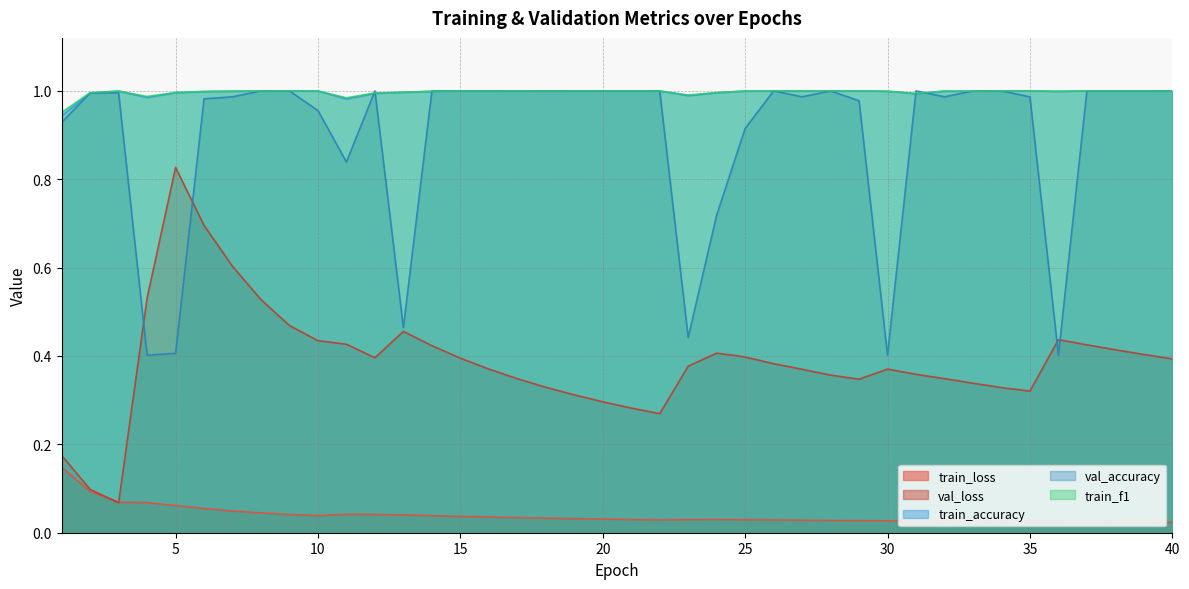

How many times do train_loss and val_loss cross each other?

2